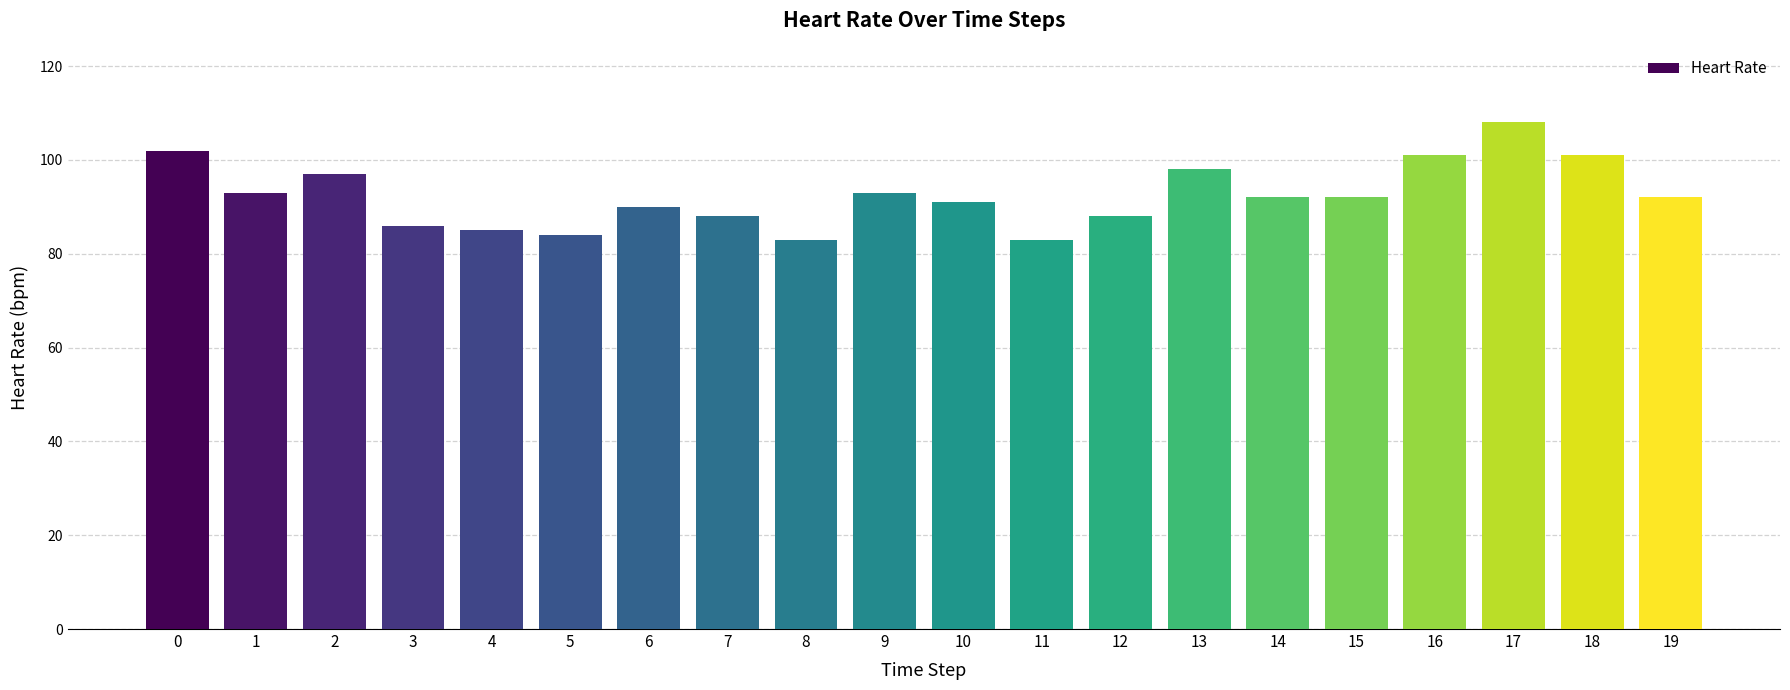

What is the sum of all values?

1847